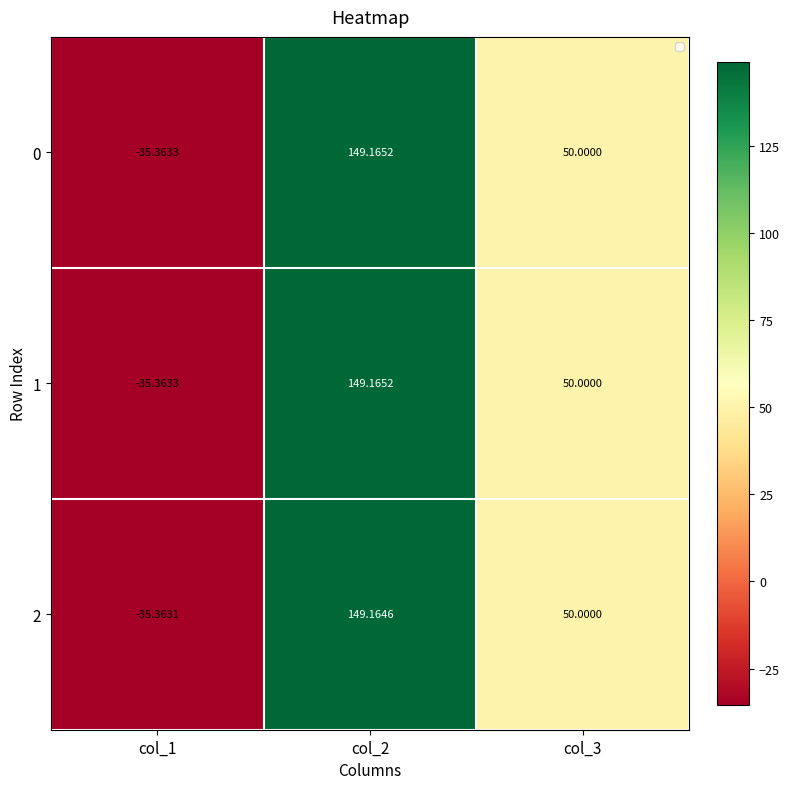

Count the number of categories in the chart.

3